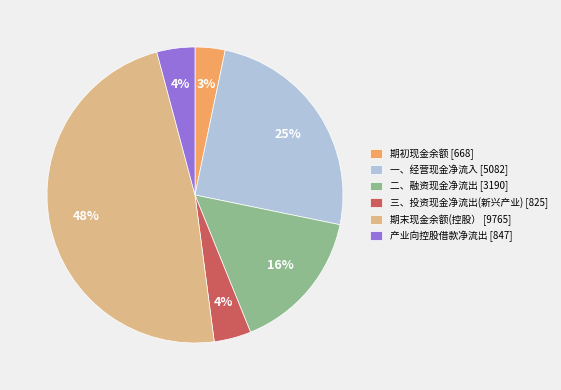

Does 一、经营现金净流入 account for over 50% of the chart?

No